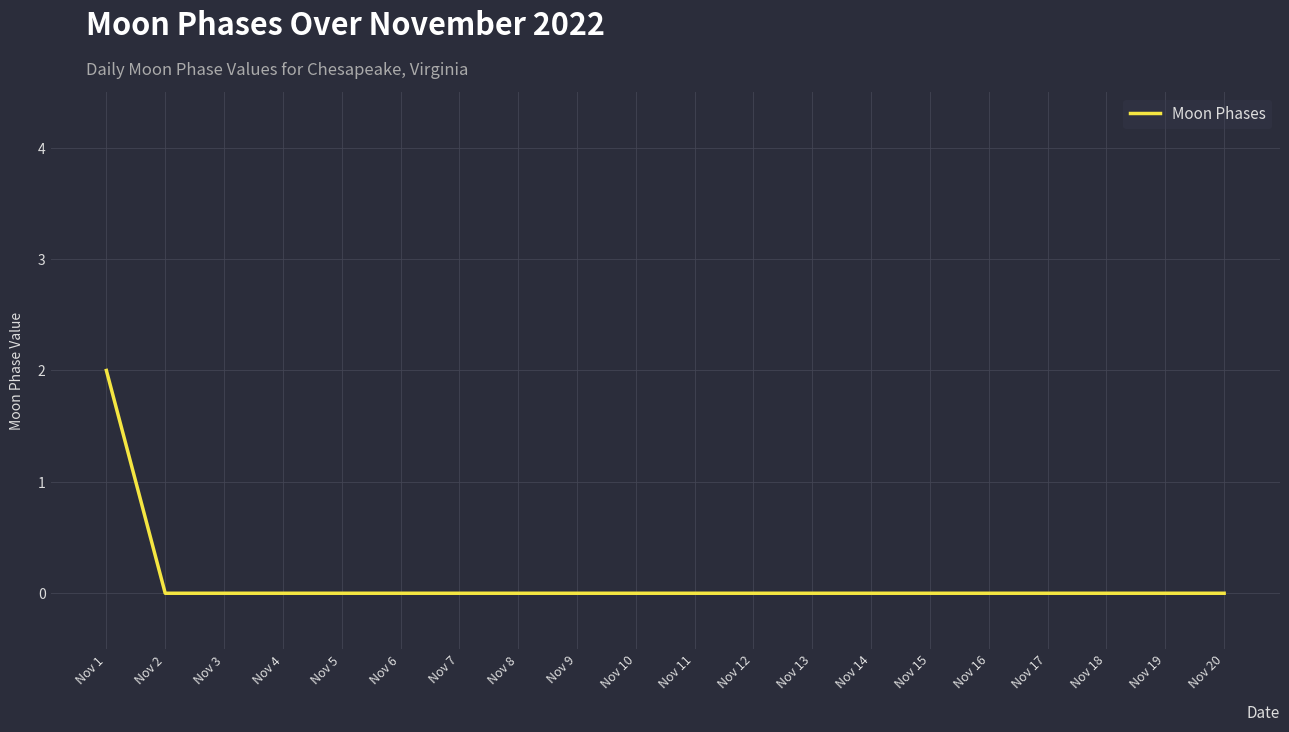

Reading right to left, extract all data points from this chart.

0	0	0	0	0	0	0	0	0	0	0	0	0	0	0	0	0	0	0	2